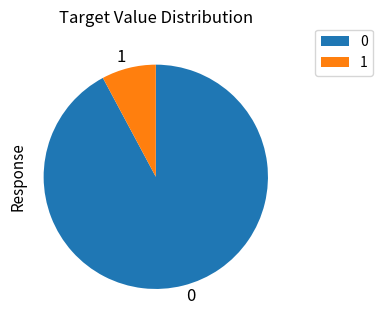

Is it true that 0 is 85% of the pie?

False